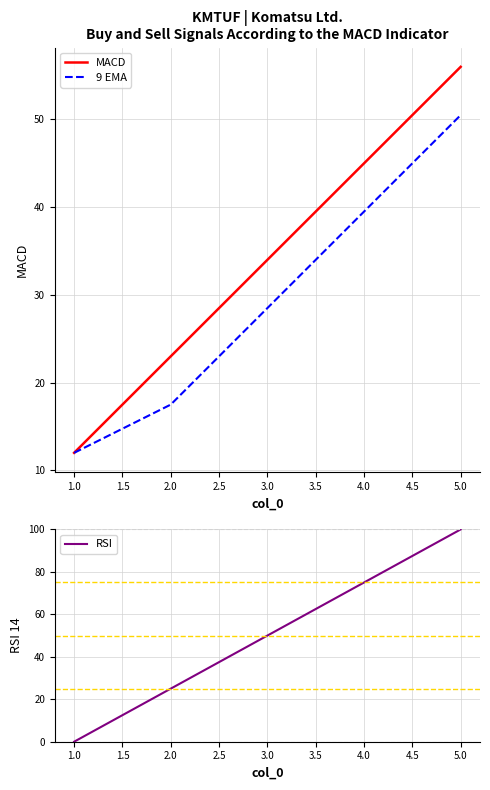

What are all the series names shown in the legend?

MACD, 9 EMA, RSI